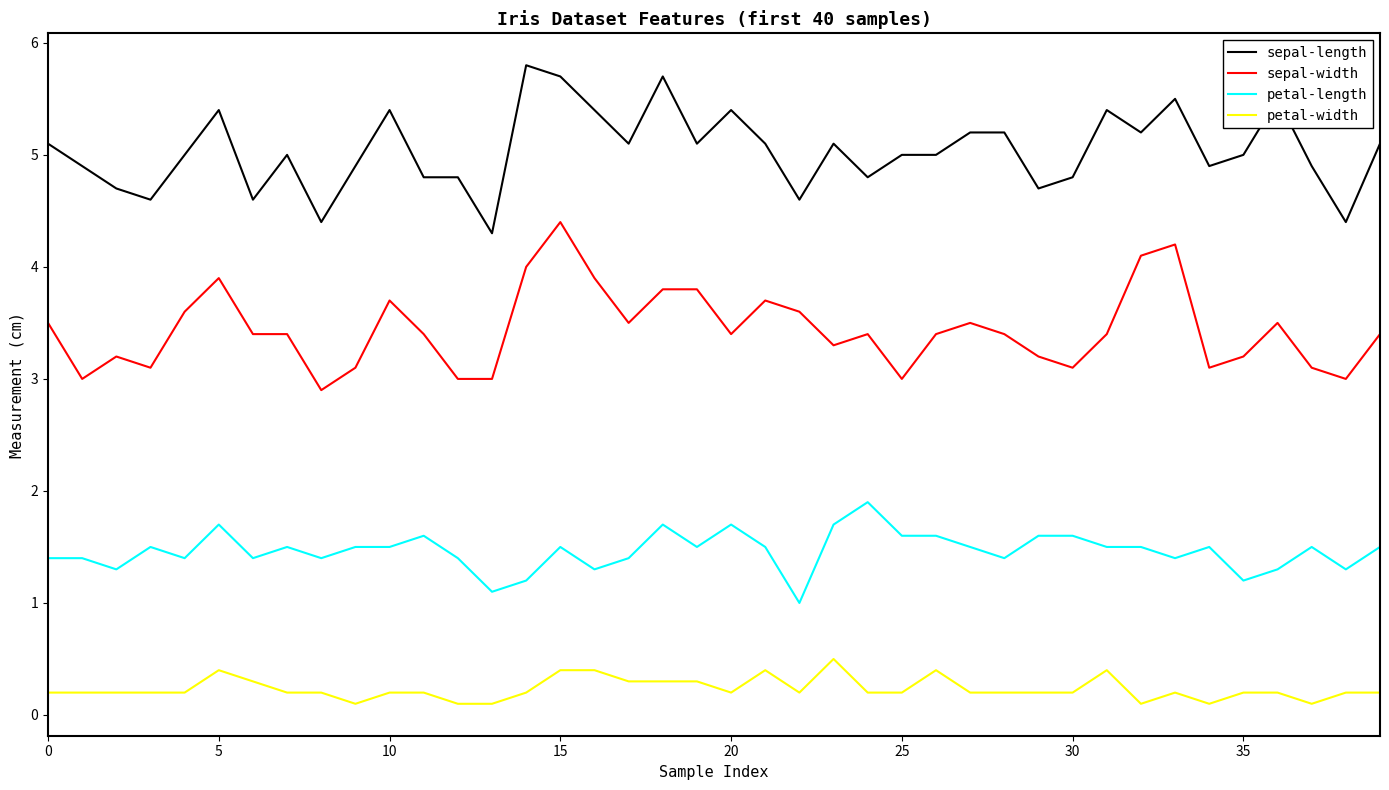

What is the minimum value for petal-length?

1.0